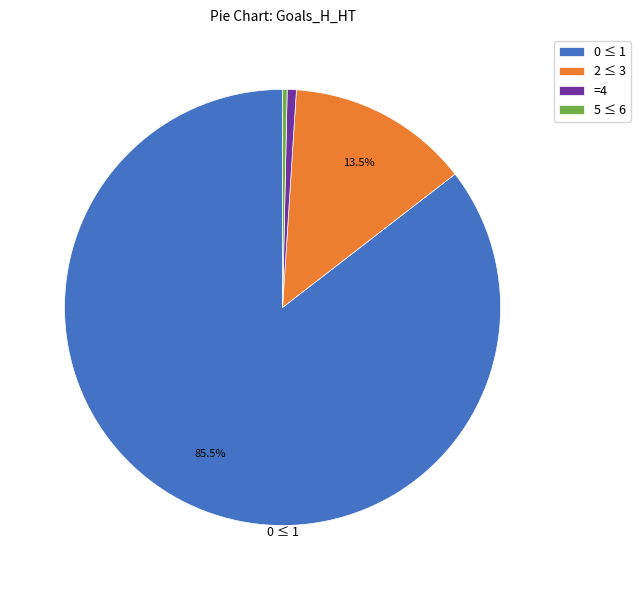

What percentage is NOT represented by 0 ≤ 1?

14.5%